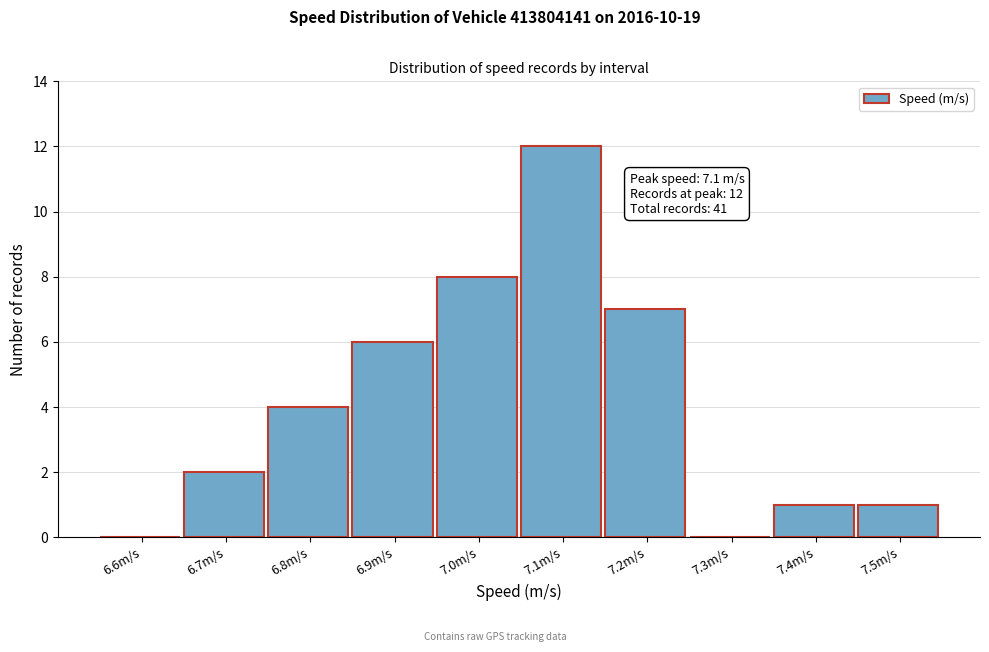

Reading right to left, extract all data points from this chart.

7.5m/s=1	7.4m/s=1	7.3m/s=0	7.2m/s=7	7.1m/s=12	7.0m/s=8	6.9m/s=6	6.8m/s=4	6.7m/s=2	6.6m/s=0